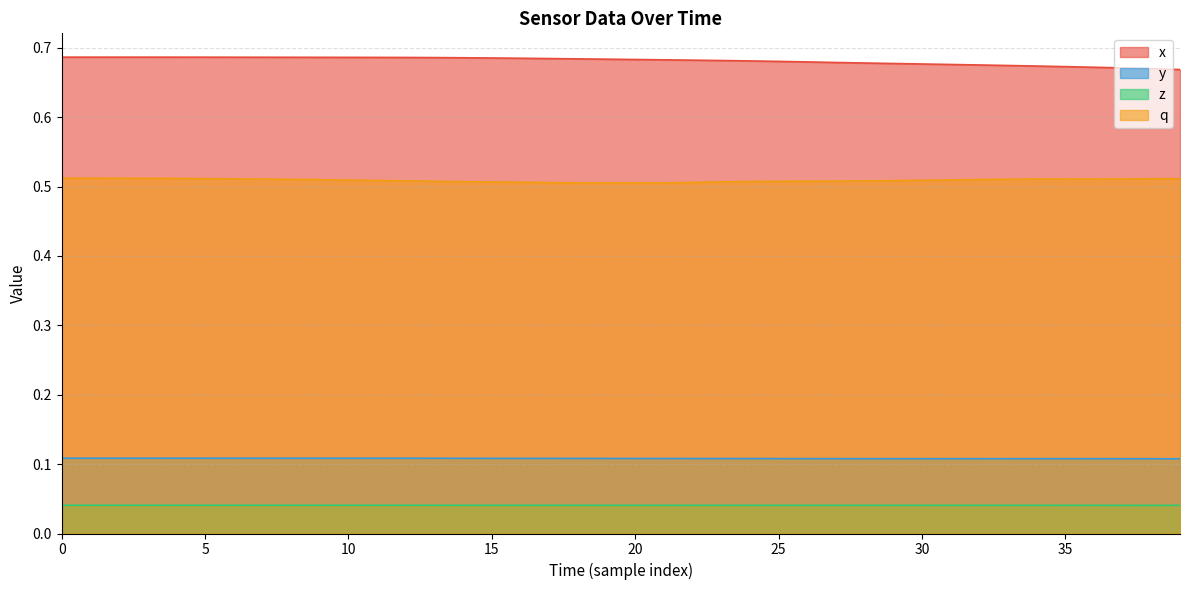

Where is q nearest to the value 0?

20